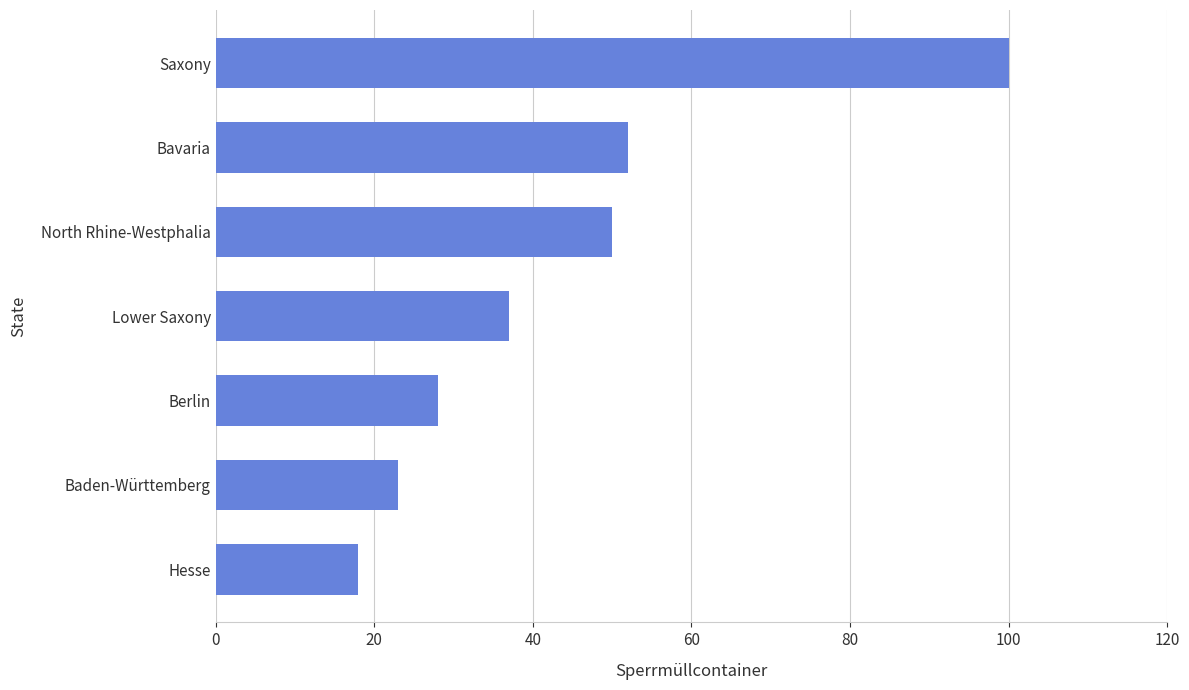

Which category has the highest value across all series?

Saxony